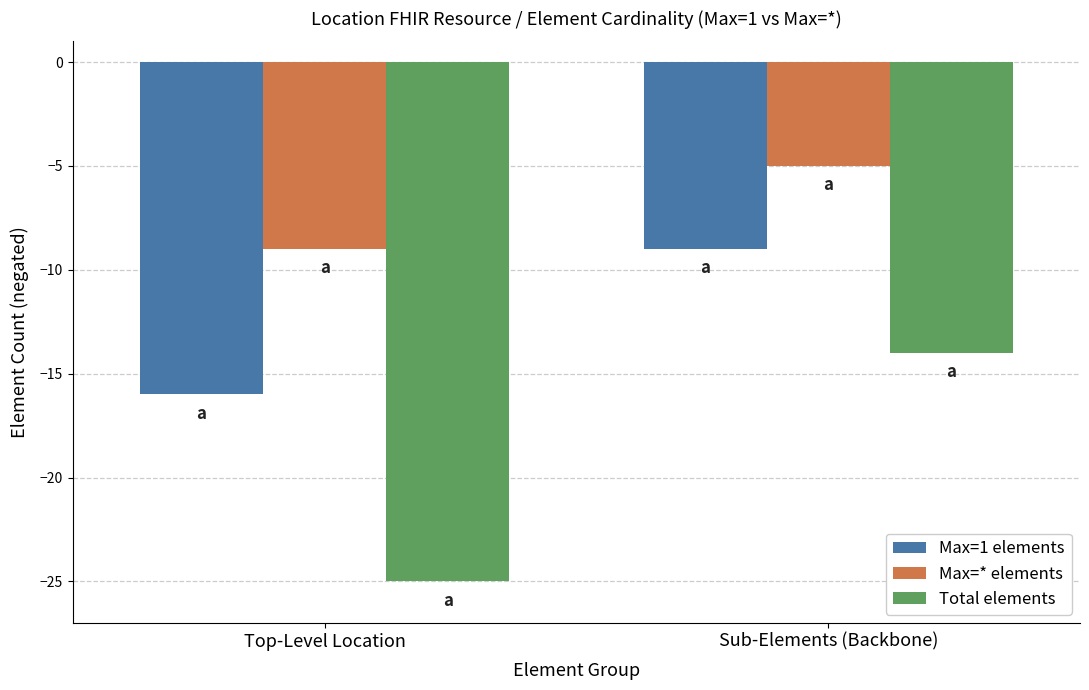

Which series has the largest range (max minus min)?

Total elements